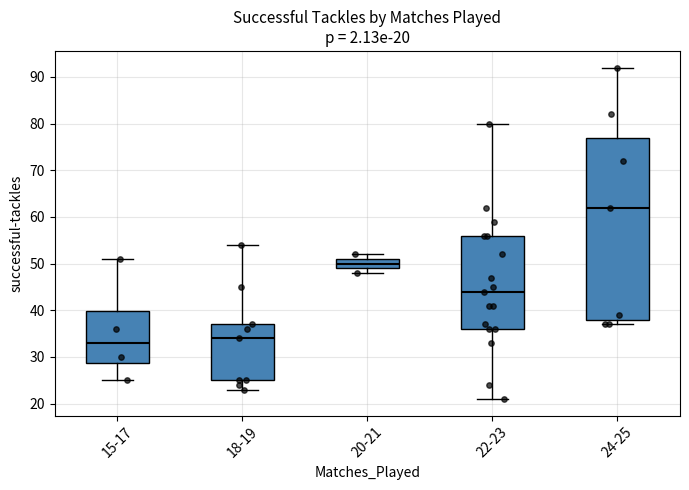

Which box's median line is the highest?

24-25